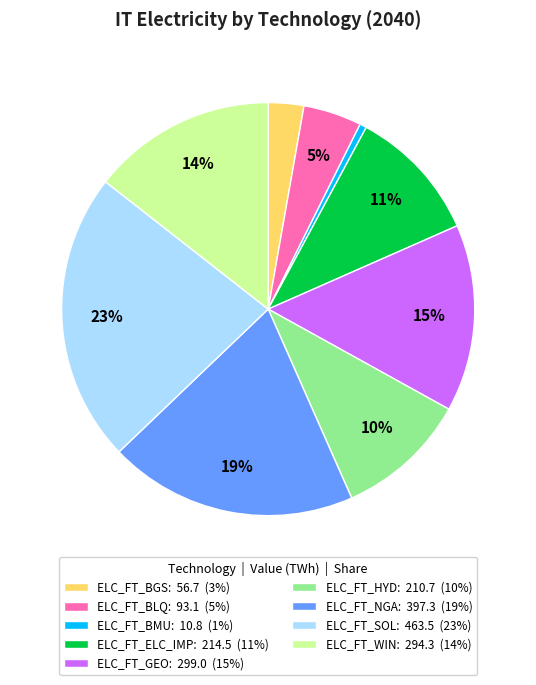

Do ELC_FT_BMU: 10.8 (1%) and ELC_FT_SOL: 463.5 (23%) together represent more than half of the pie?

No